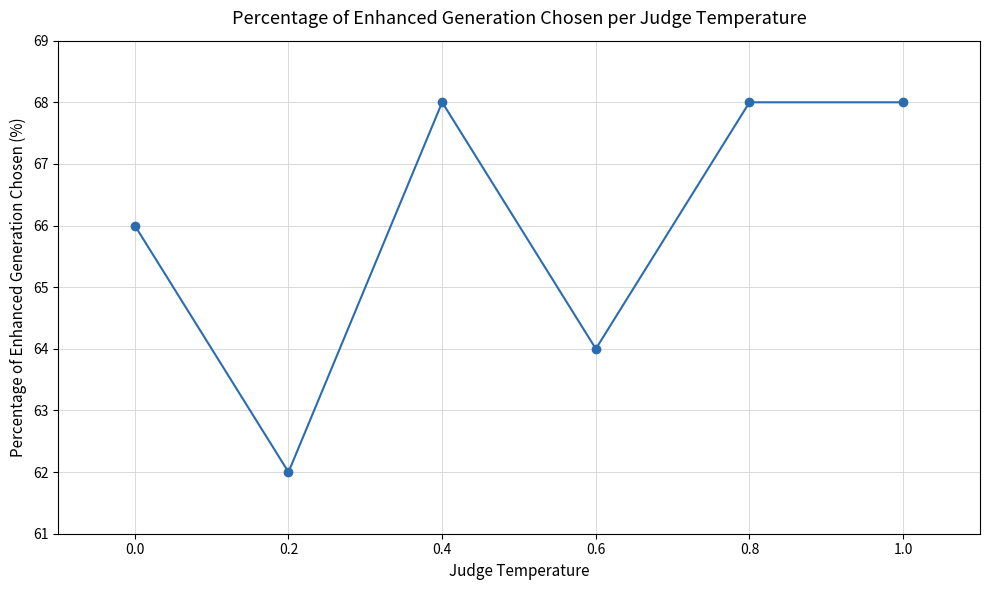

What is the value of the 2nd point from the left?

62